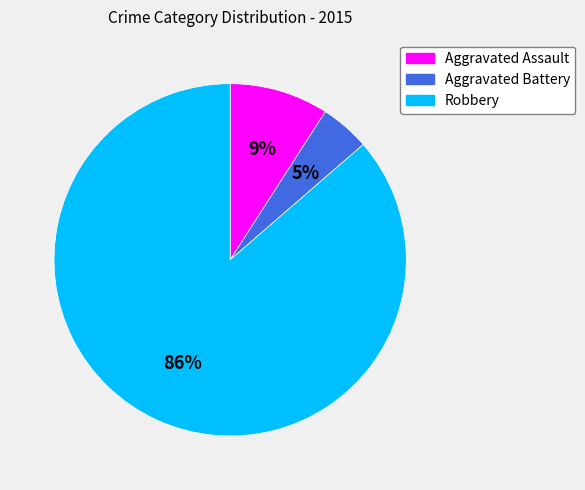

What percentage is the Aggravated Battery slice, to the nearest percent?

5%